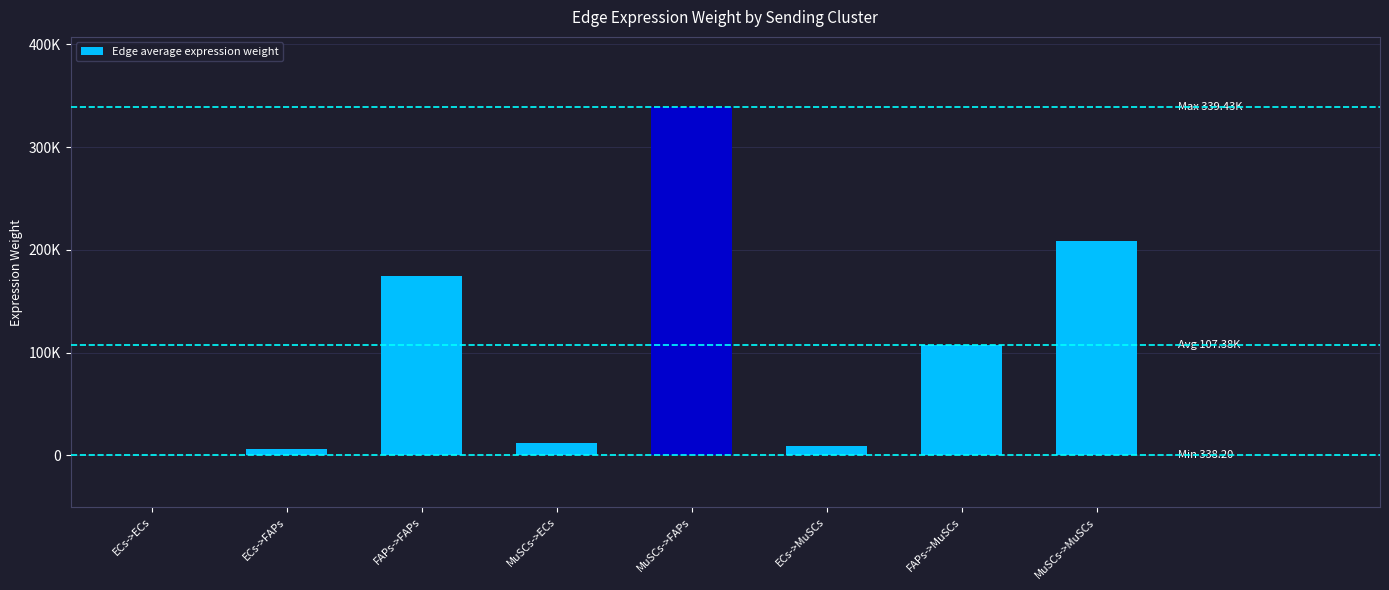

At which category does the chart reach its peak across all series?

MuSCs->FAPs